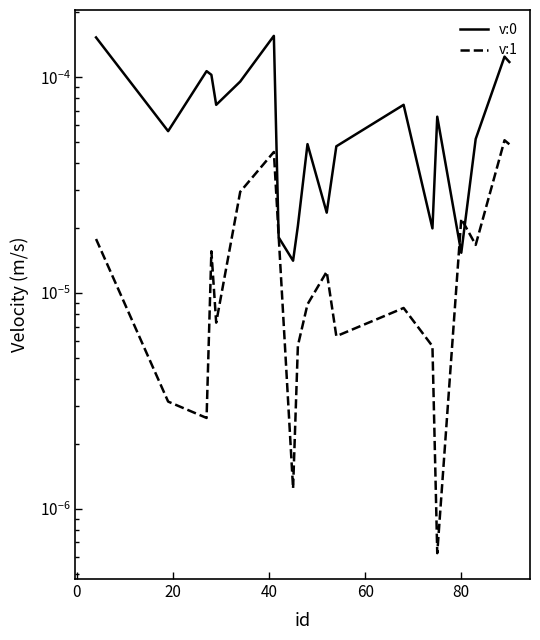

Rank the series by their average value, from highest to lowest.

v:0, v:1